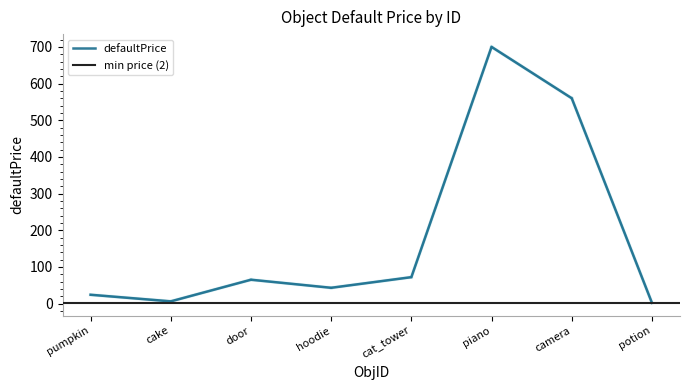

Count the number of categories in the chart.

8